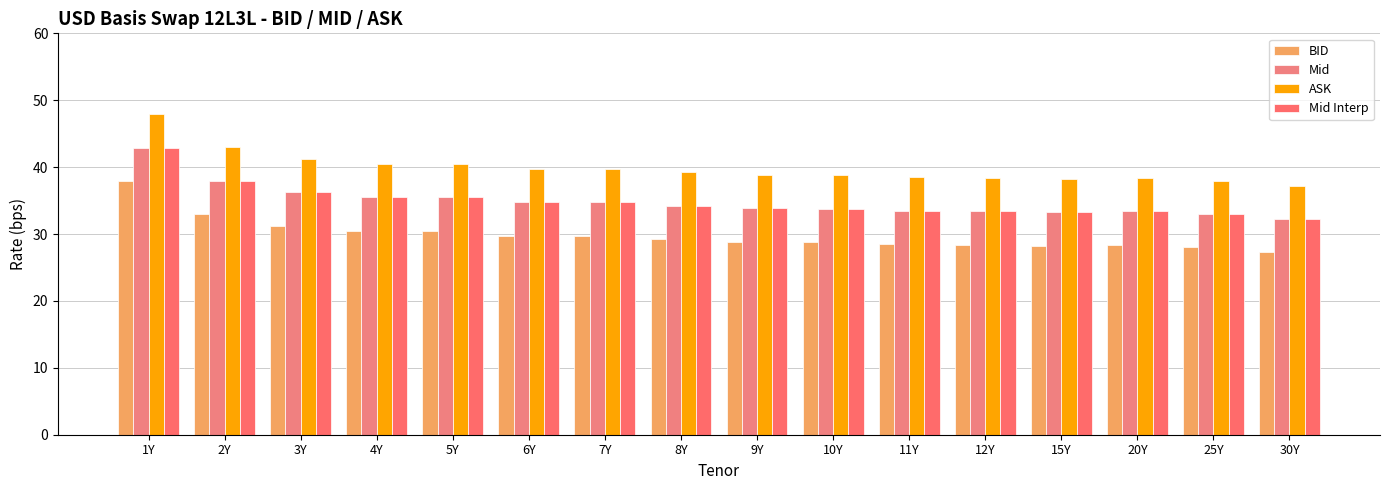

Is the value of Mid Interp at 8Y greater than the value of BID at 15Y?

Yes